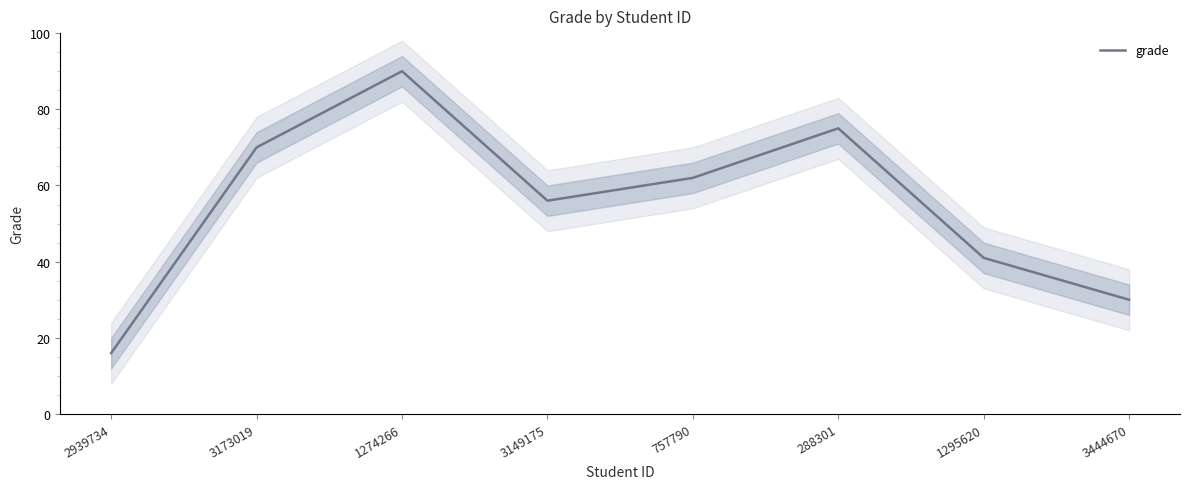

List the labels in order of value, smallest first.

2939734, 3444670, 1295620, 3149175, 757790, 3173019, 288301, 1274266